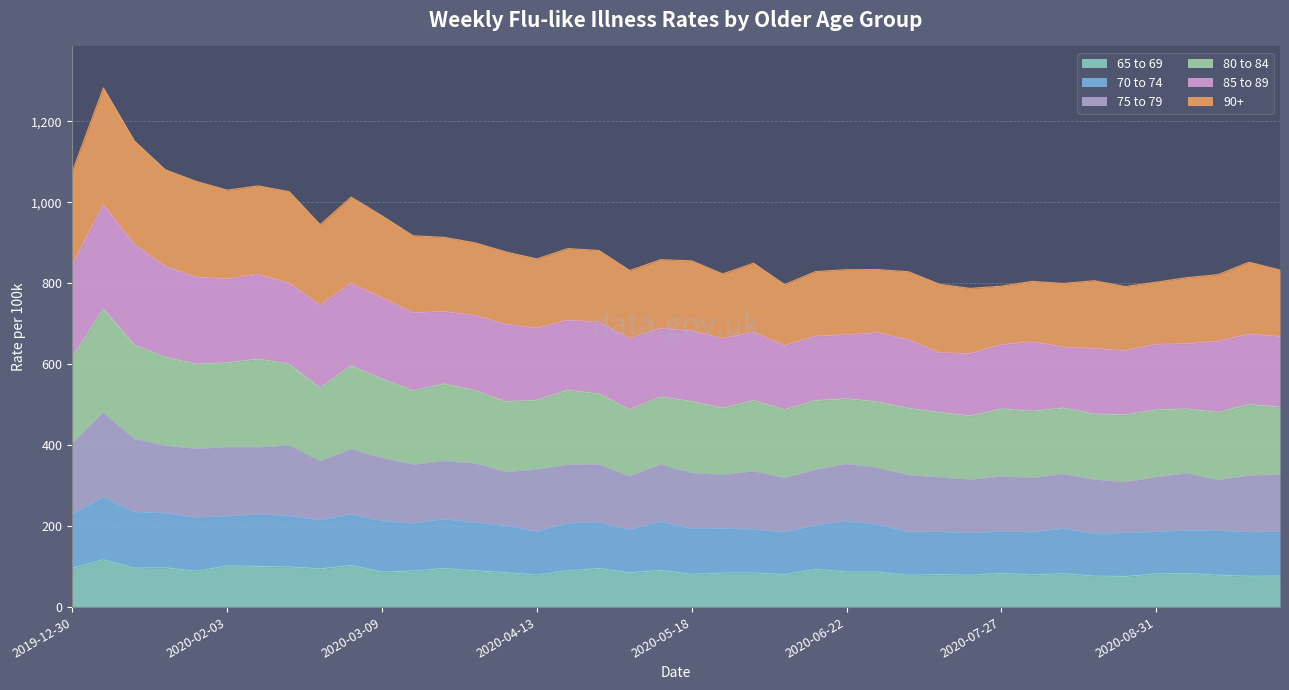

How many data points in 65 to 69 are less than 86?

20